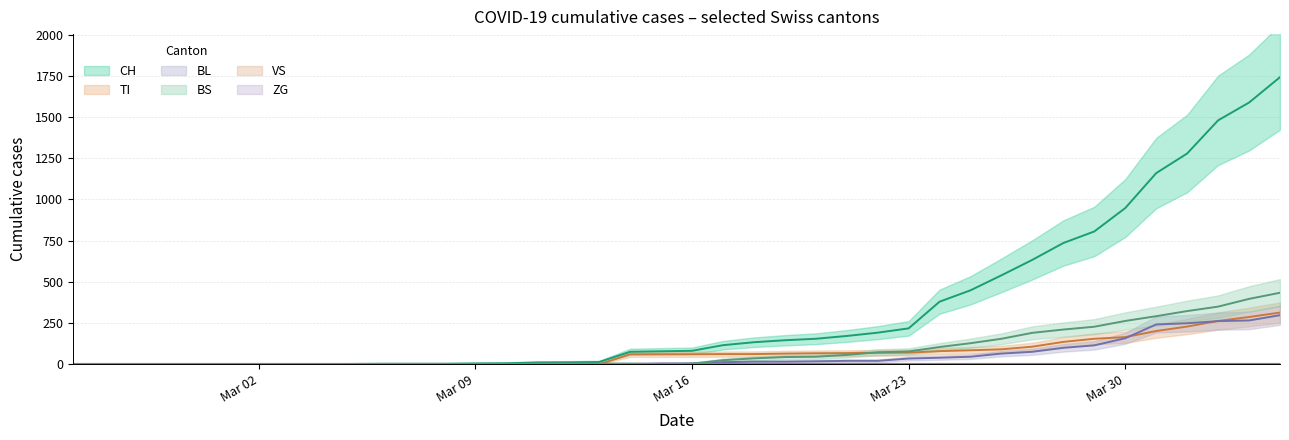

How many values in CH are above zero?

31